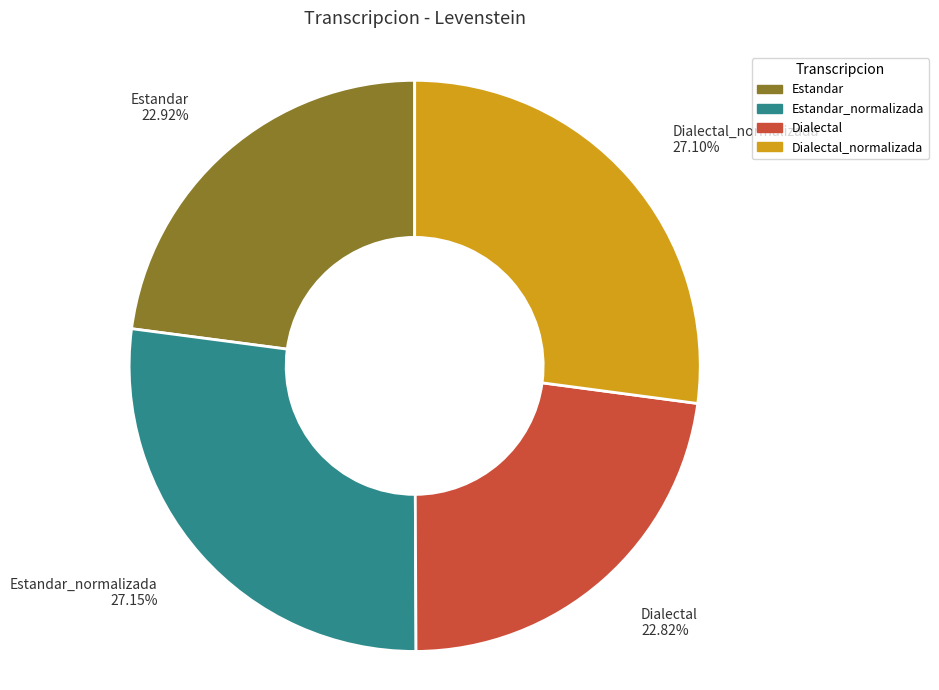

What is the ratio of the value at Dialectal_normalizada 27.10% to the value at Estandar_normalizada 27.15%?

1.0